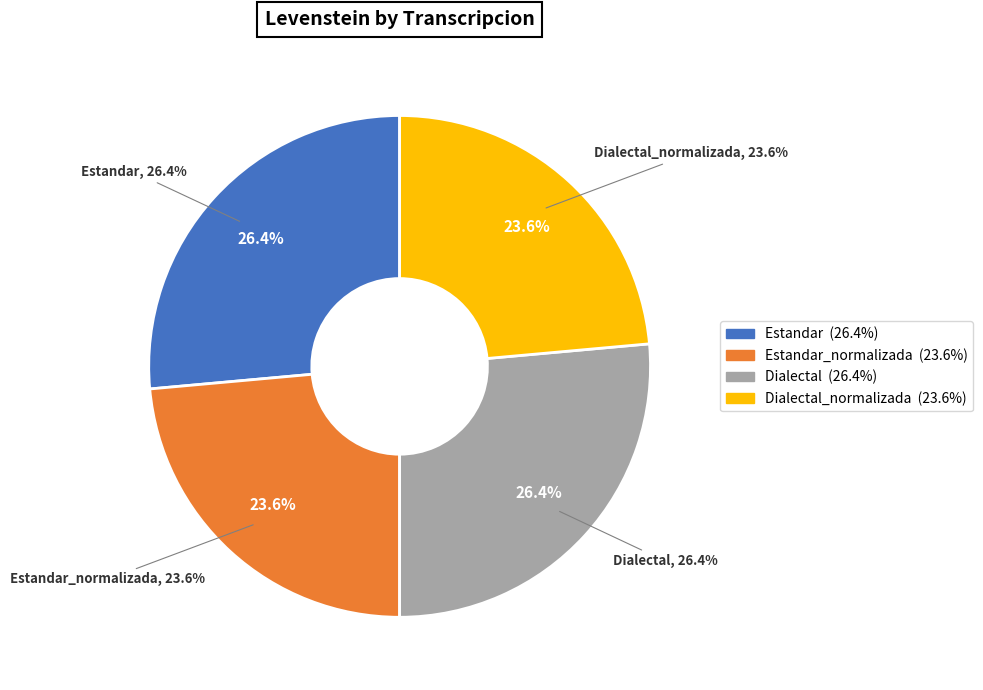

What is the largest slice in the pie chart?

Estandar